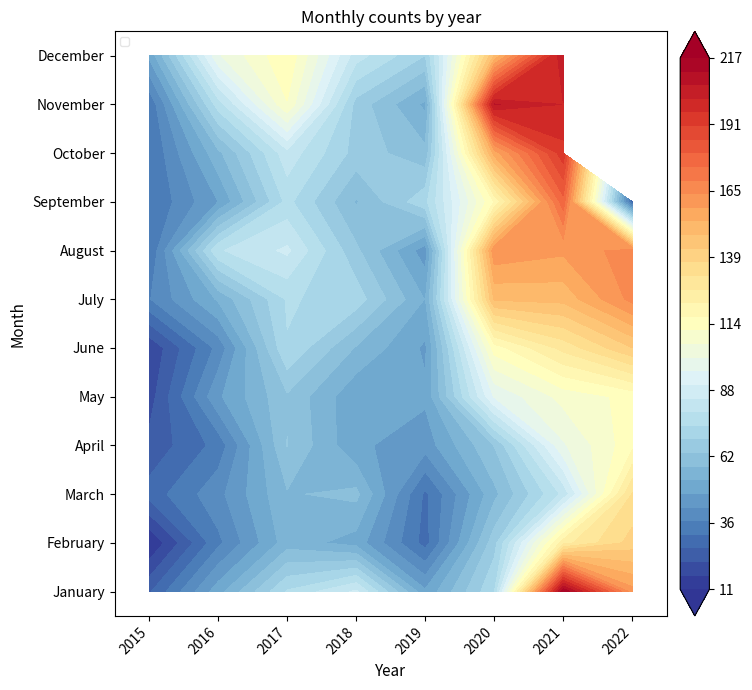

What is the total value across all series at 2018?

764